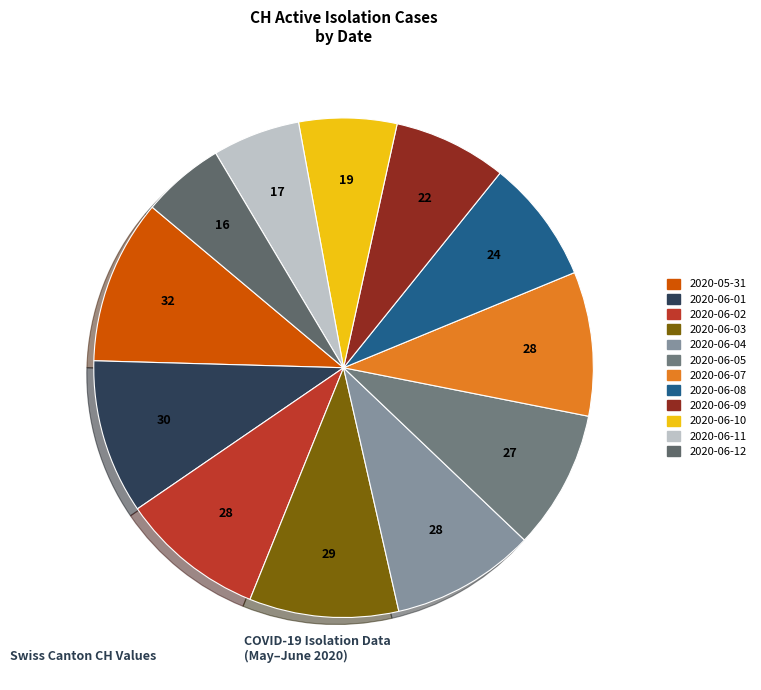

Is it true that 2020-06-05 is 1% of the pie?

False